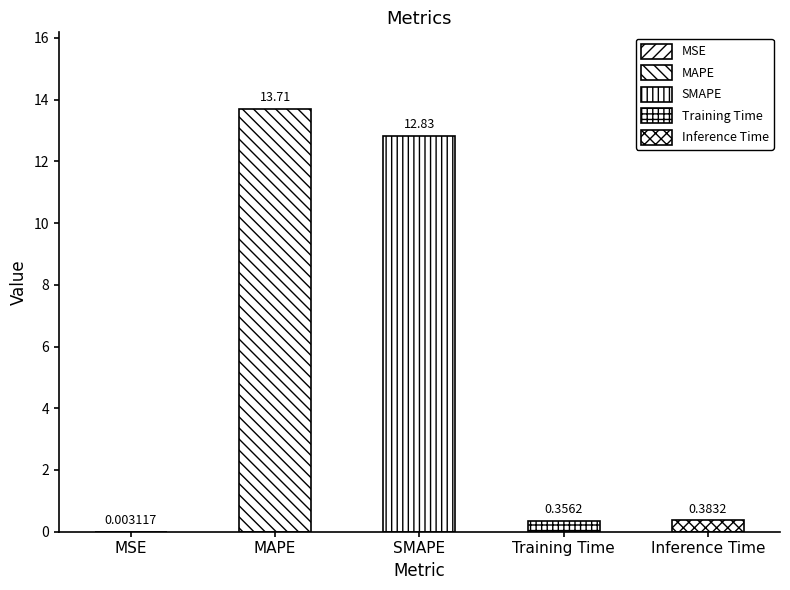

Which category has the lowest value across all series?

MSE